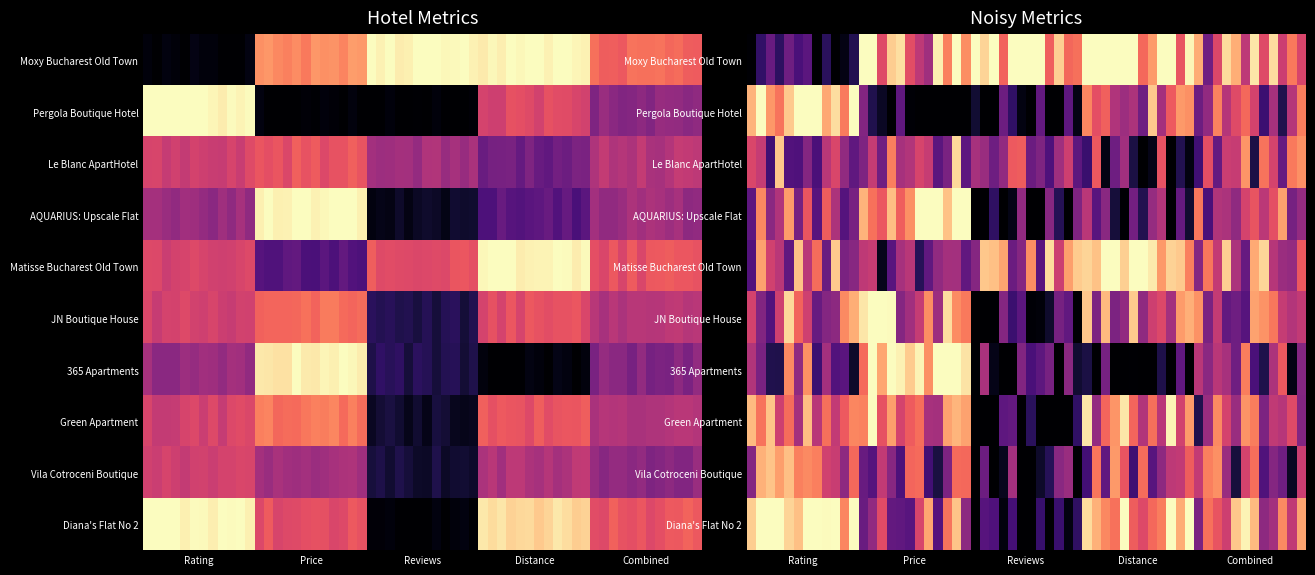

Is it true that 365 Apartments equals 14.1 at AQUARIUS: Upscale Flat?

False